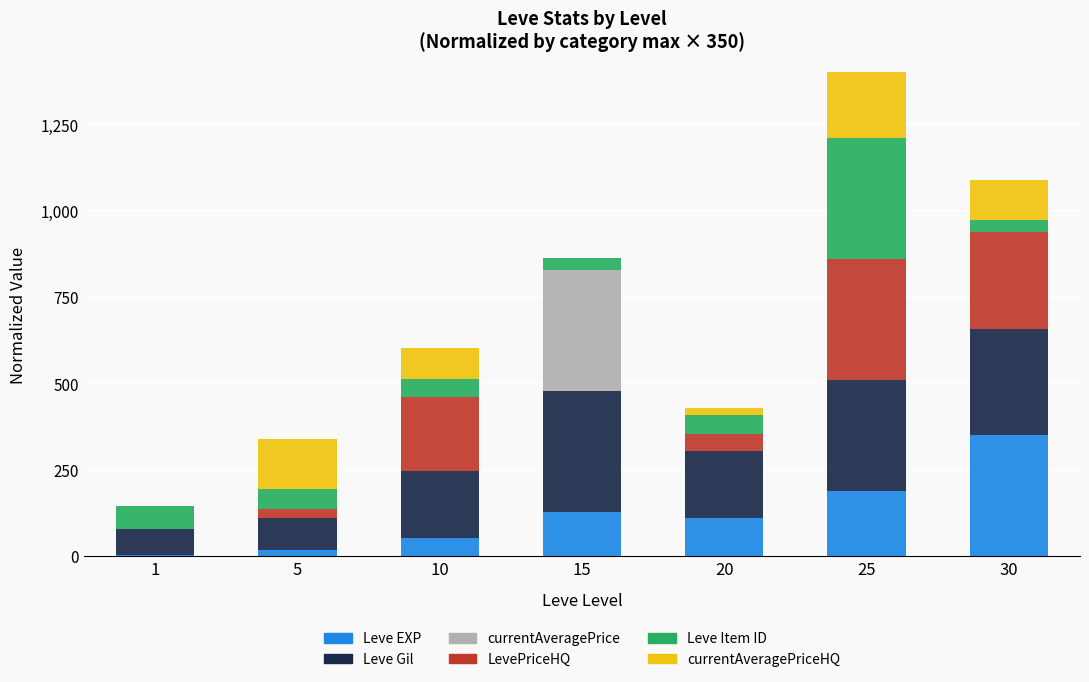

Reading left to right, what are all the values shown in this chart?

Leve EXP: 1=3.3	5=18.6	10=51.6	15=128.1	20=111.6	25=188.0	30=350.0
Leve Gil: 1=74.8	5=92.0	10=193.9	15=350.0	20=191.9	25=320.9	30=306.3
currentAveragePrice: 1=0.0	5=0.0	10=0.3	15=350.0	20=1.2	25=1.2	30=0.4
LevePriceHQ: 1=1.0	5=25.9	10=213.5	15=0.0	20=49.0	25=350.0	30=280.0
Leve Item ID: 1=65.1	5=56.9	10=54.0	15=34.5	20=54.7	25=350.0	30=35.2
currentAveragePriceHQ: 1=0.4	5=145.7	10=89.0	15=0.0	20=20.4	25=350.0	30=116.7